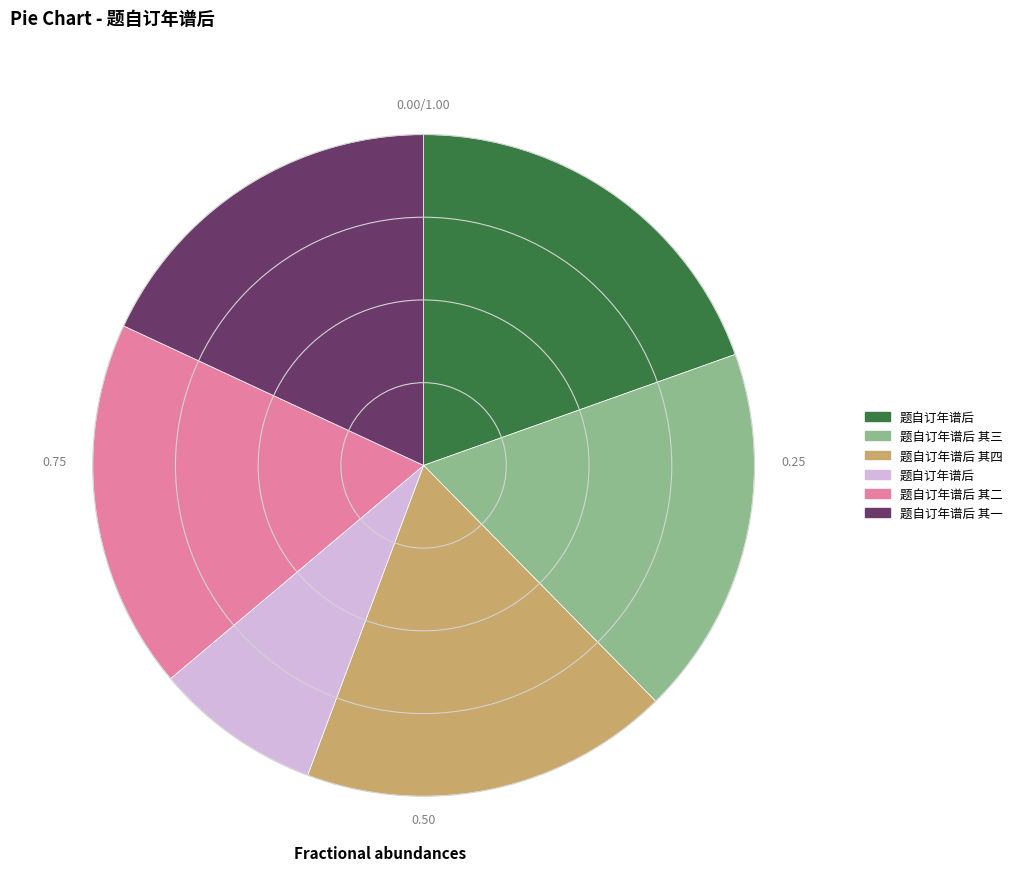

Is there a majority slice in this chart?

No